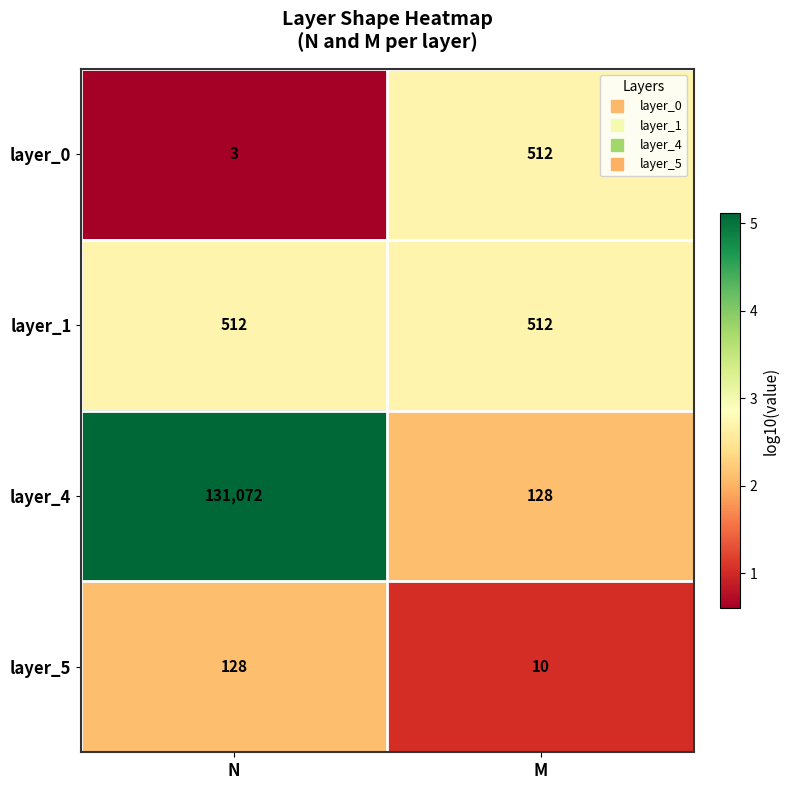

What is the approximate value of layer_4 at M, to the nearest 10?

130